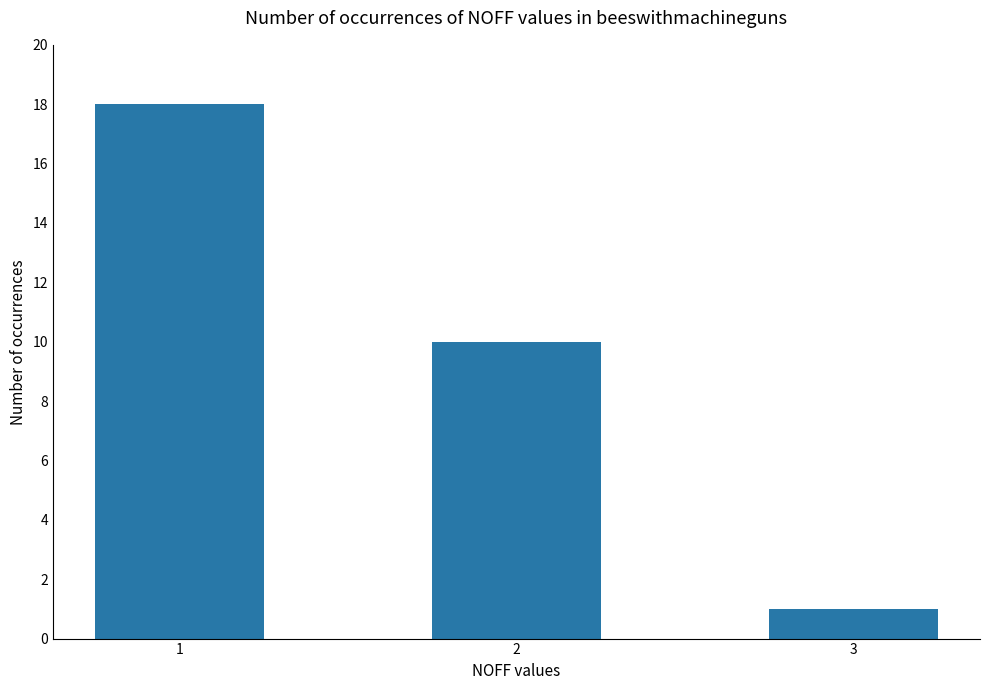

Which has a higher value, 2 or 1?

1